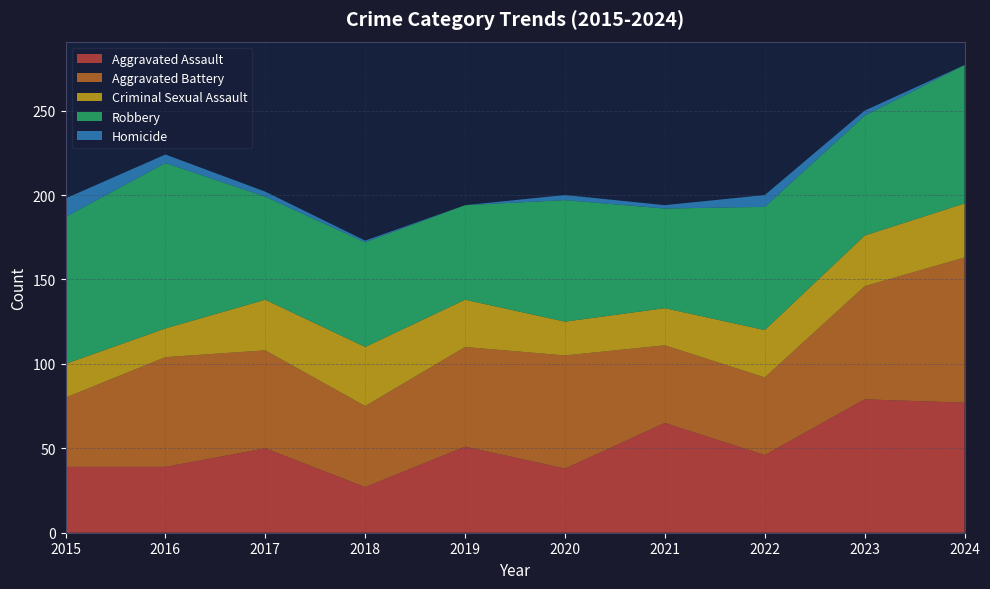

Reading left to right, what are all the values shown in this chart?

Aggravated Assault: 2015=39	2016=39	2017=50	2018=27	2019=51	2020=38	2021=65	2022=46	2023=79	2024=77
Aggravated Battery: 2015=41	2016=65	2017=58	2018=48	2019=59	2020=67	2021=46	2022=46	2023=67	2024=86
Criminal Sexual Assault: 2015=20	2016=17	2017=30	2018=35	2019=28	2020=20	2021=22	2022=28	2023=30	2024=32
Robbery: 2015=87	2016=98	2017=61	2018=62	2019=56	2020=72	2021=59	2022=73	2023=71	2024=82
Homicide: 2015=11	2016=5	2017=3	2018=1	2019=0	2020=3	2021=2	2022=7	2023=3	2024=0